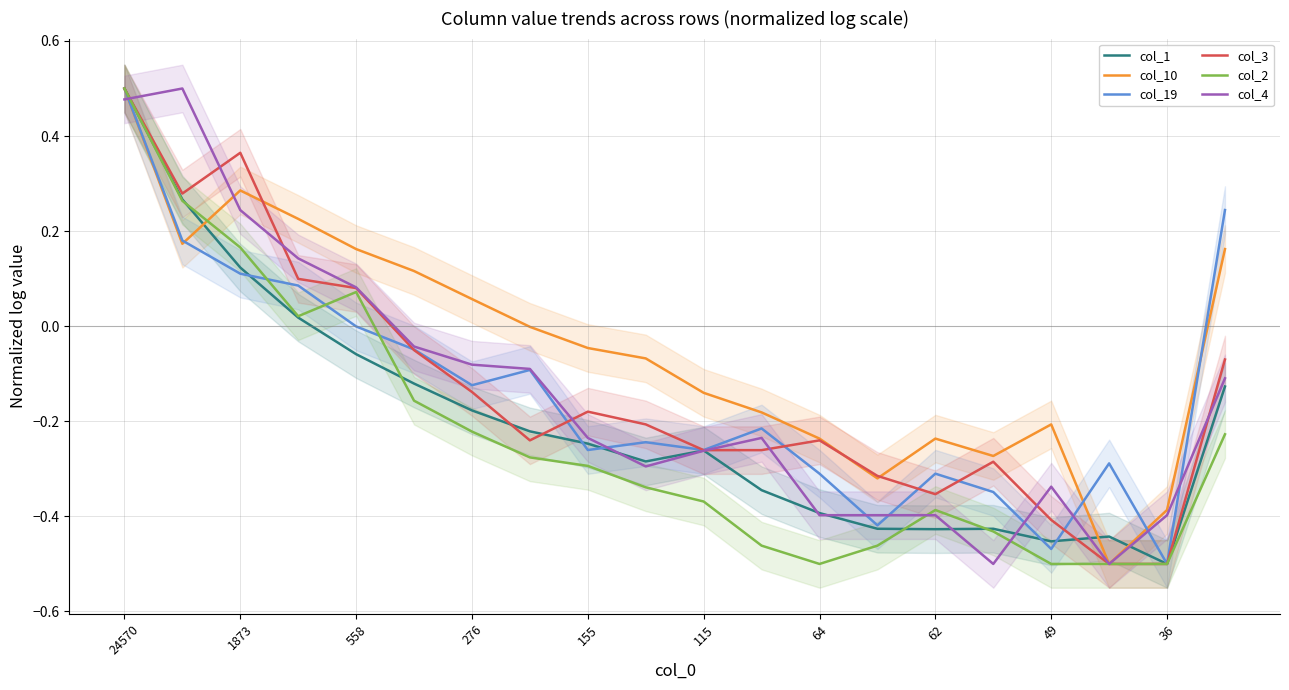

How many data points in col_4 are above 0?

5